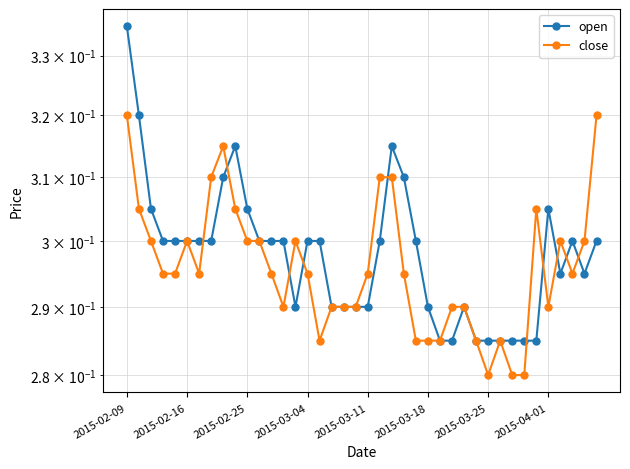

How many lines are shown in the chart?

2